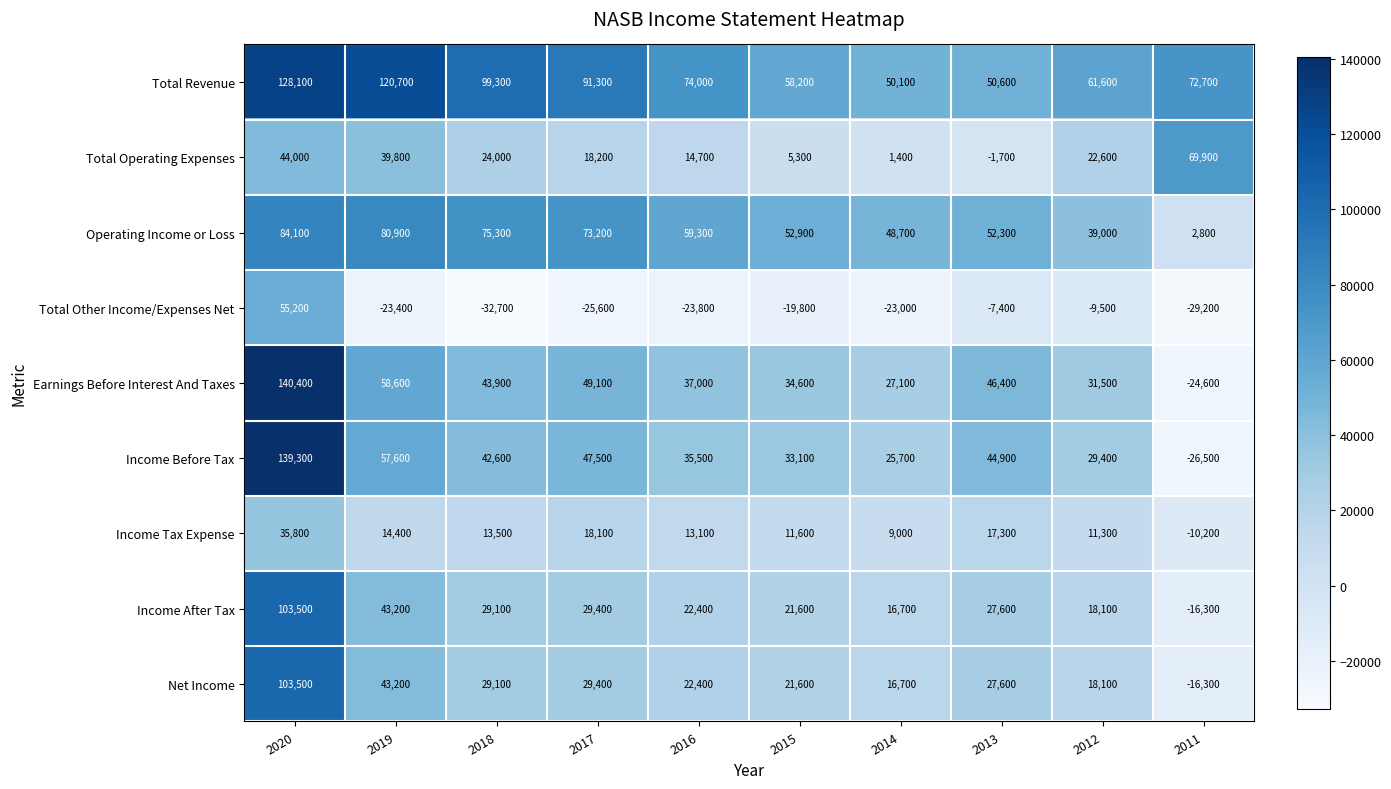

What is the difference between the maximum and second lowest values in the Operating Income or Loss series?

45100